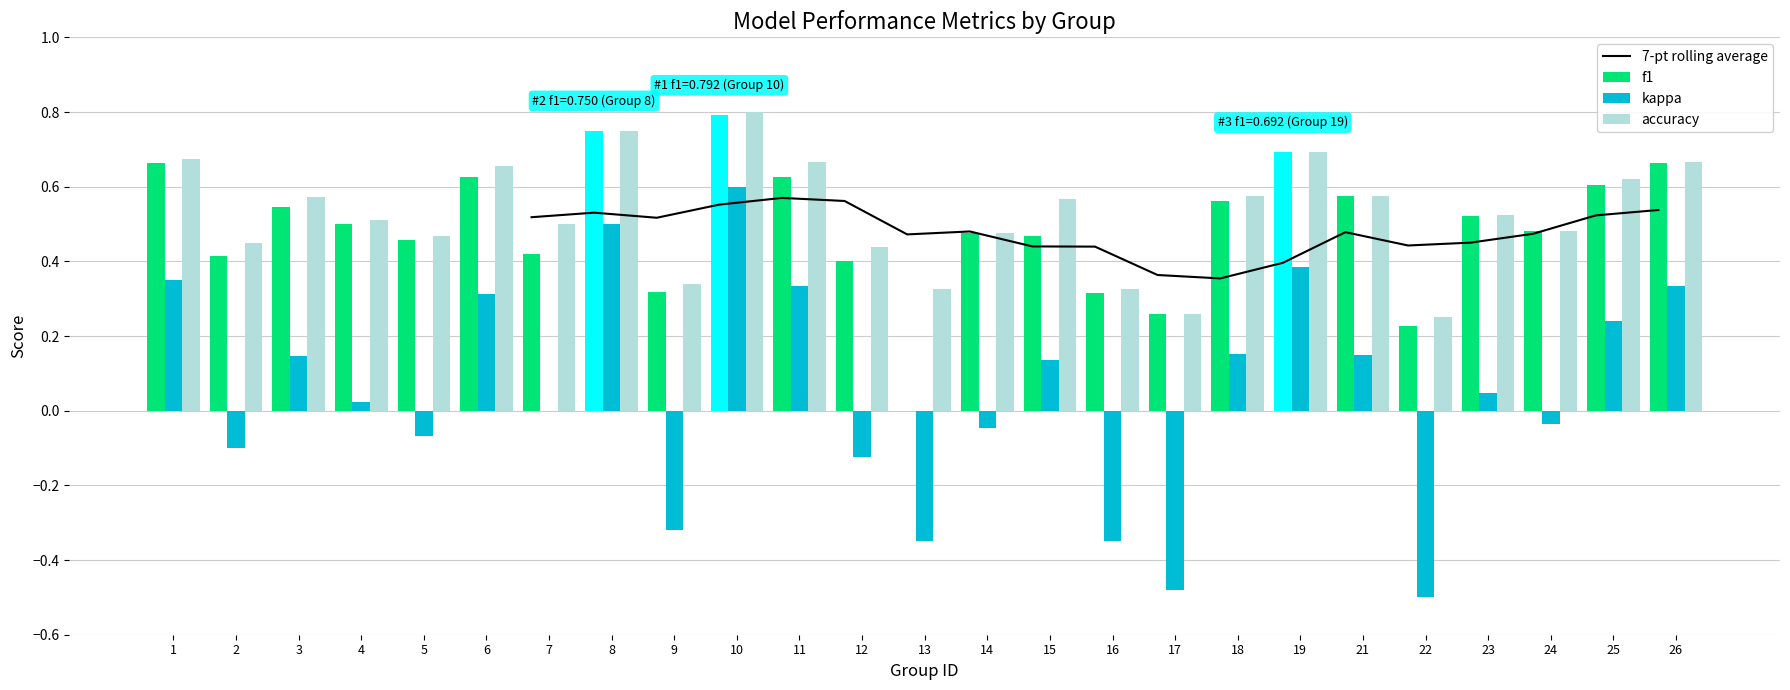

Between 15 and 25, which series saw the biggest shift?

f1